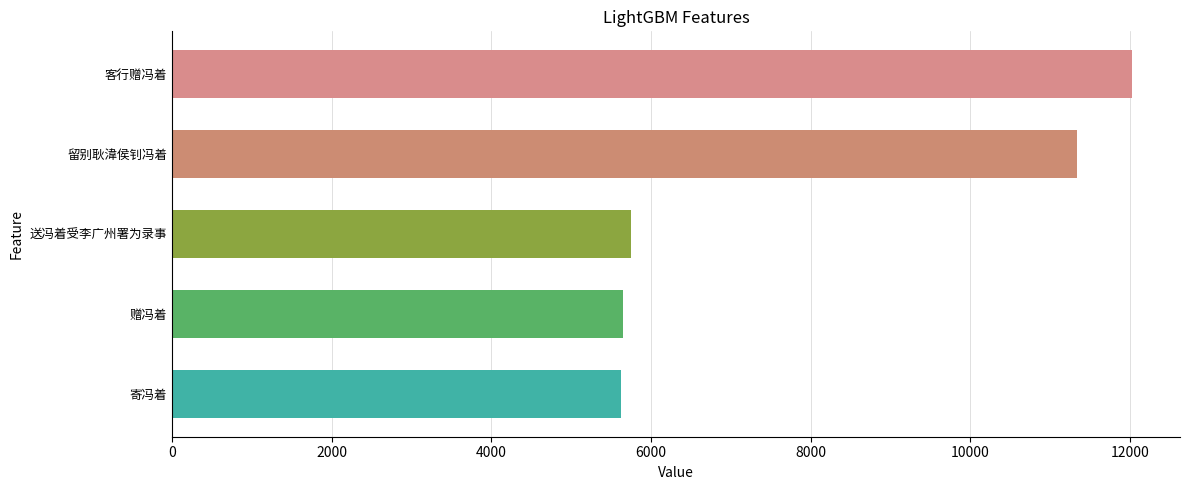

The chart shows a value of 5710 at 客行赠冯着. True or false?

False